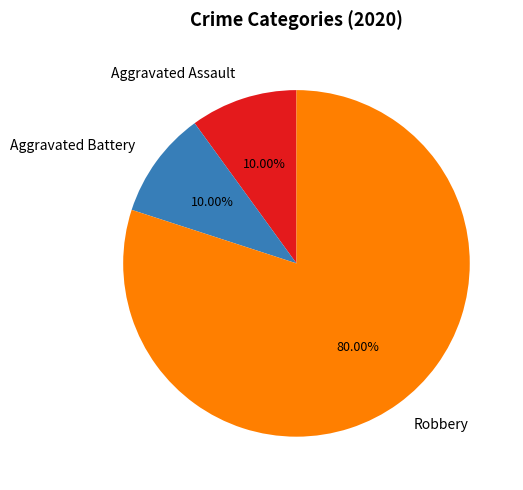

How many slices are in this pie chart?

3